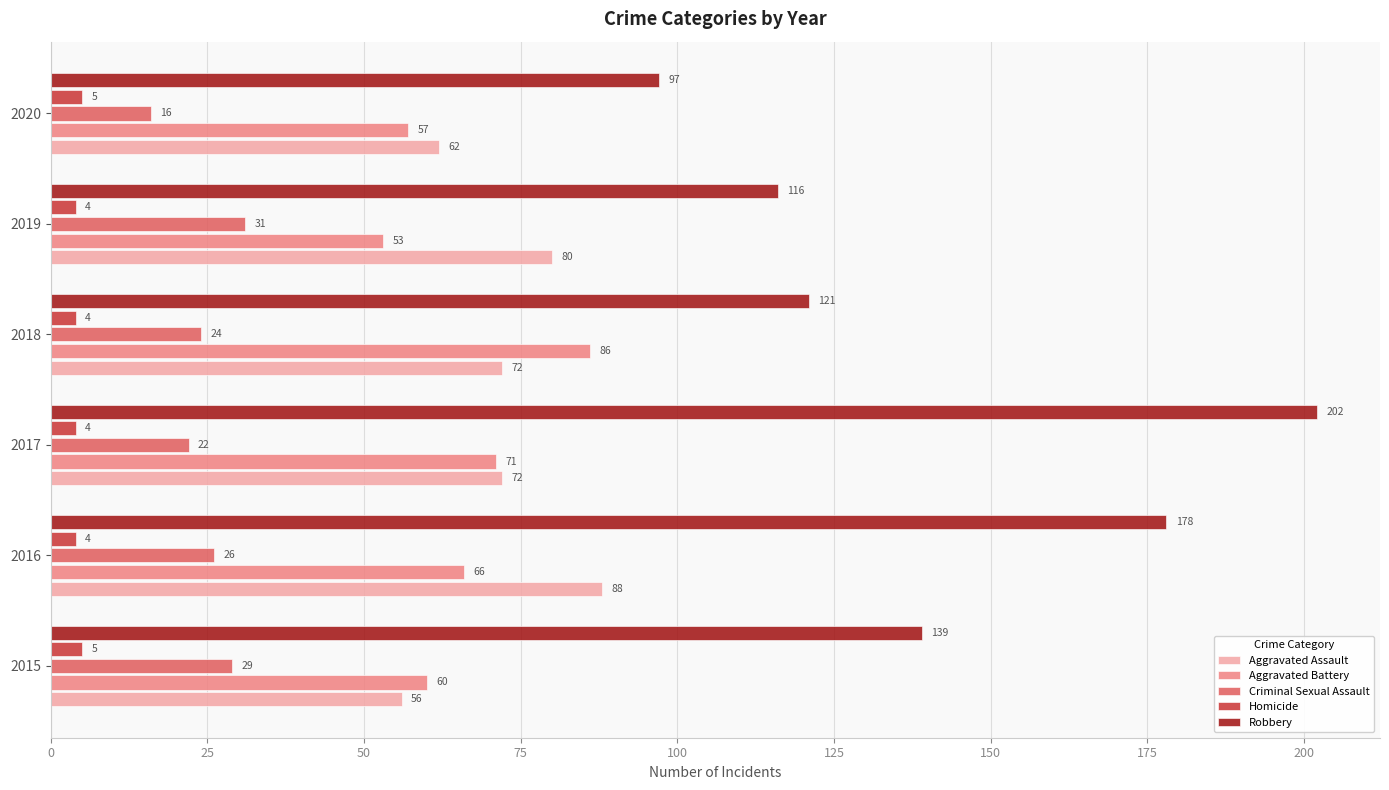

Rank the series by their maximum value, from lowest to highest.

Homicide, Criminal Sexual Assault, Aggravated Battery, Aggravated Assault, Robbery